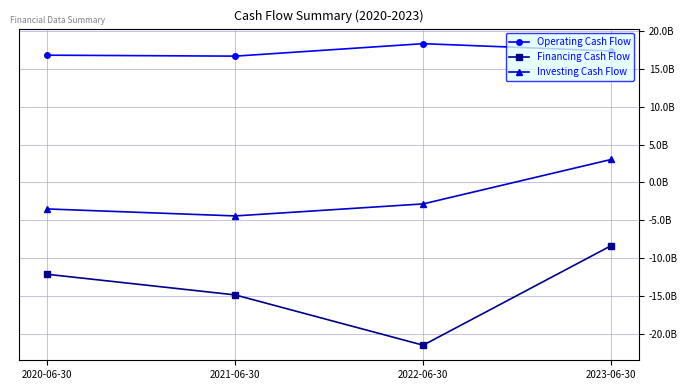

At which label does Financing Cash Flow first exceed -12146000000?

2023-06-30